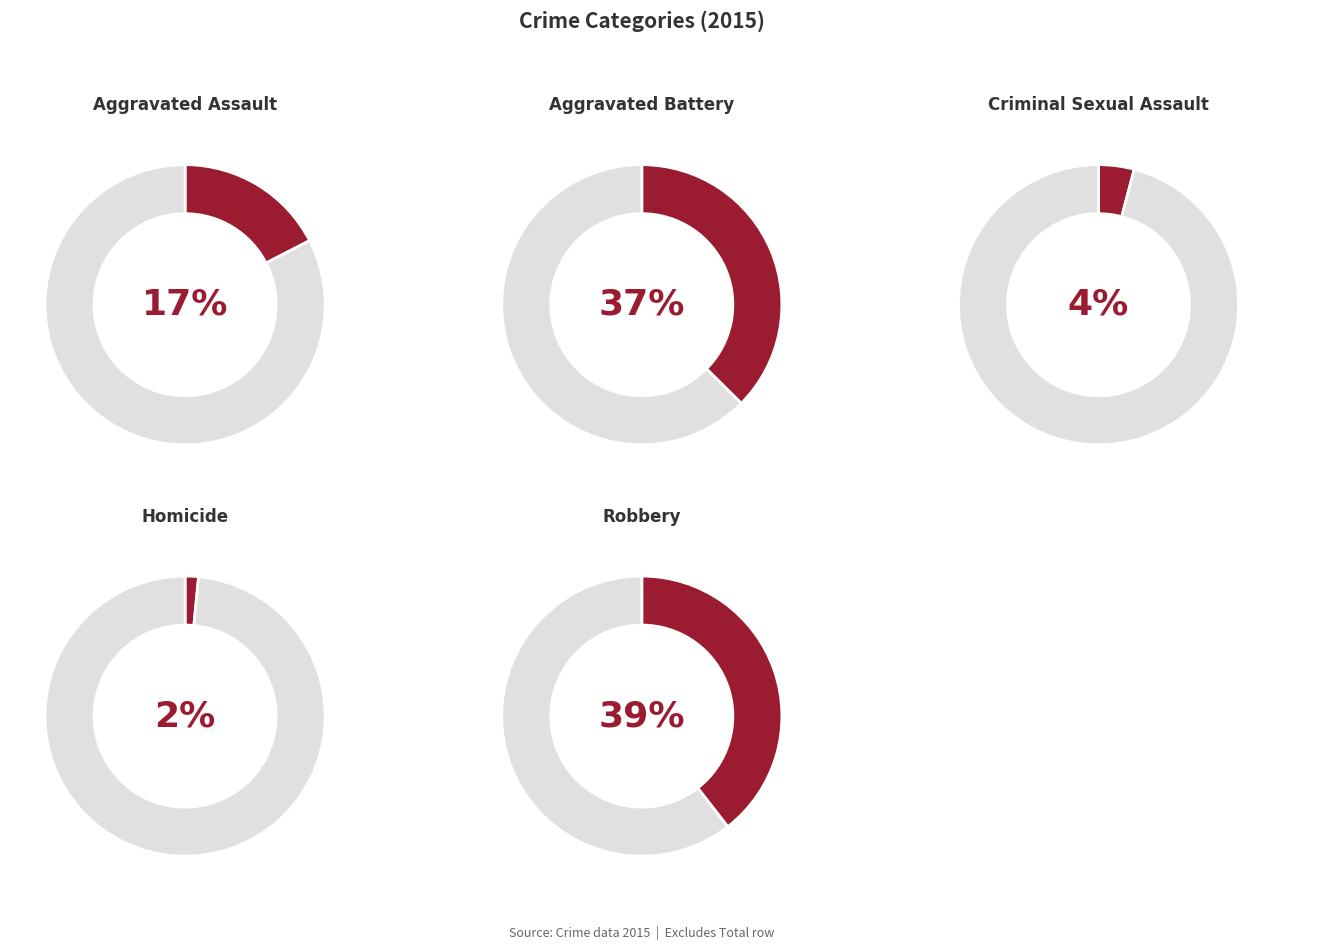

Is there any slice that represents more than half of the pie?

No